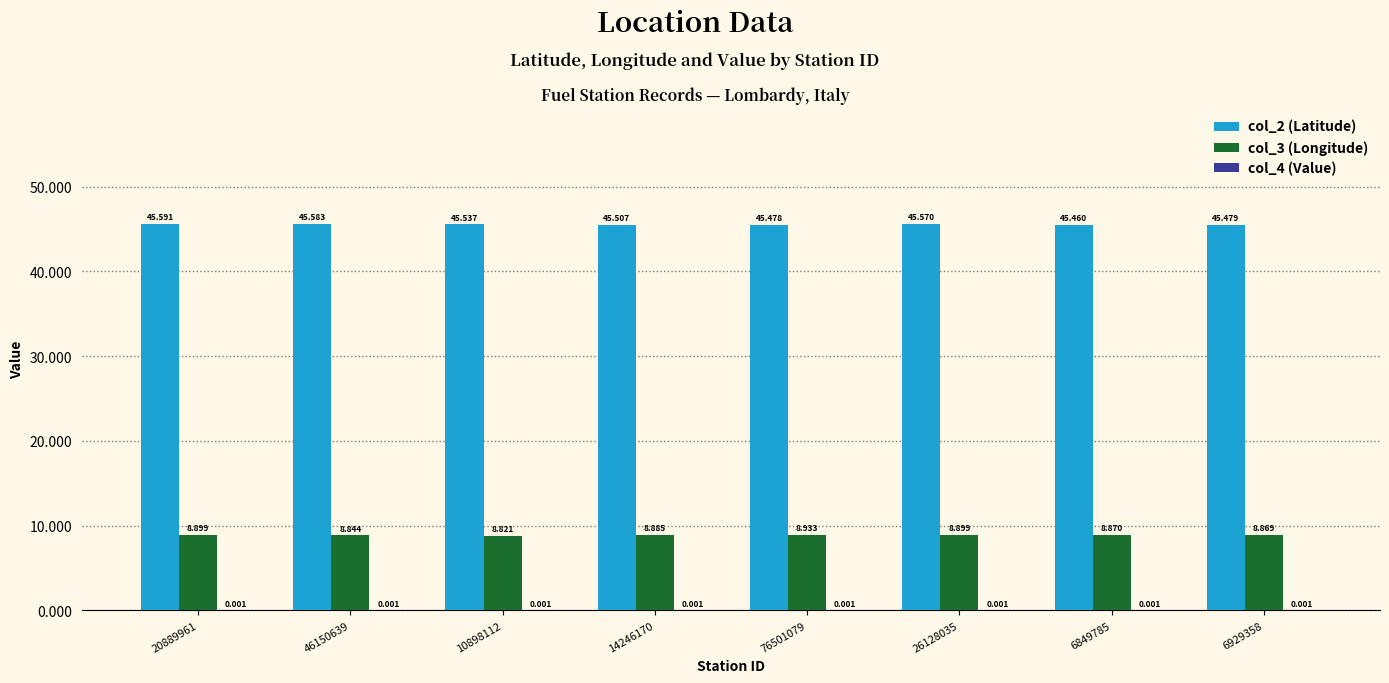

How many groups of bars are there?

8